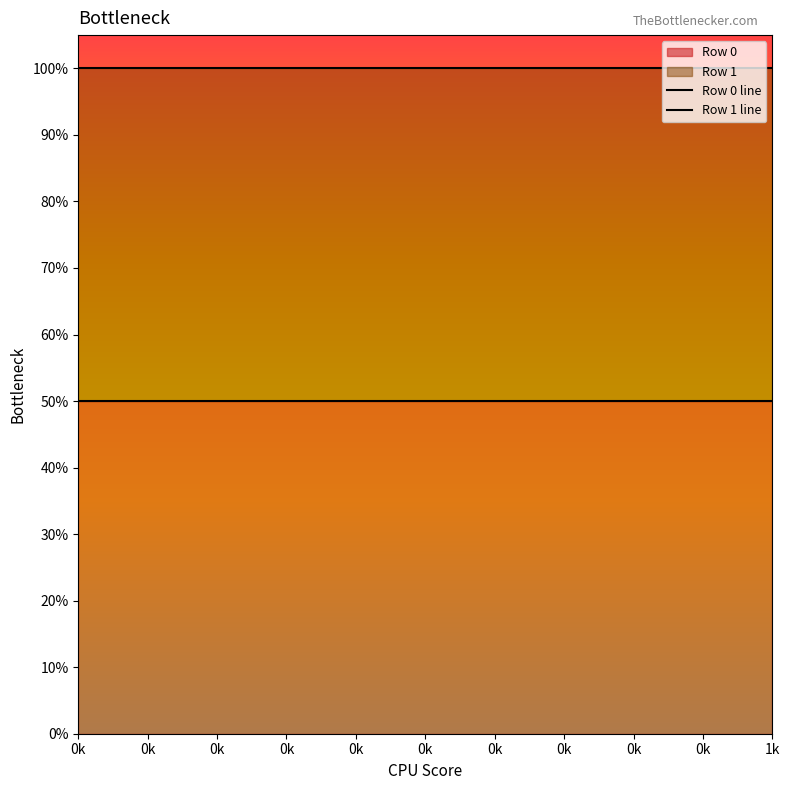

Is it true that Row 0 line equals 0.3 at 1k?

False